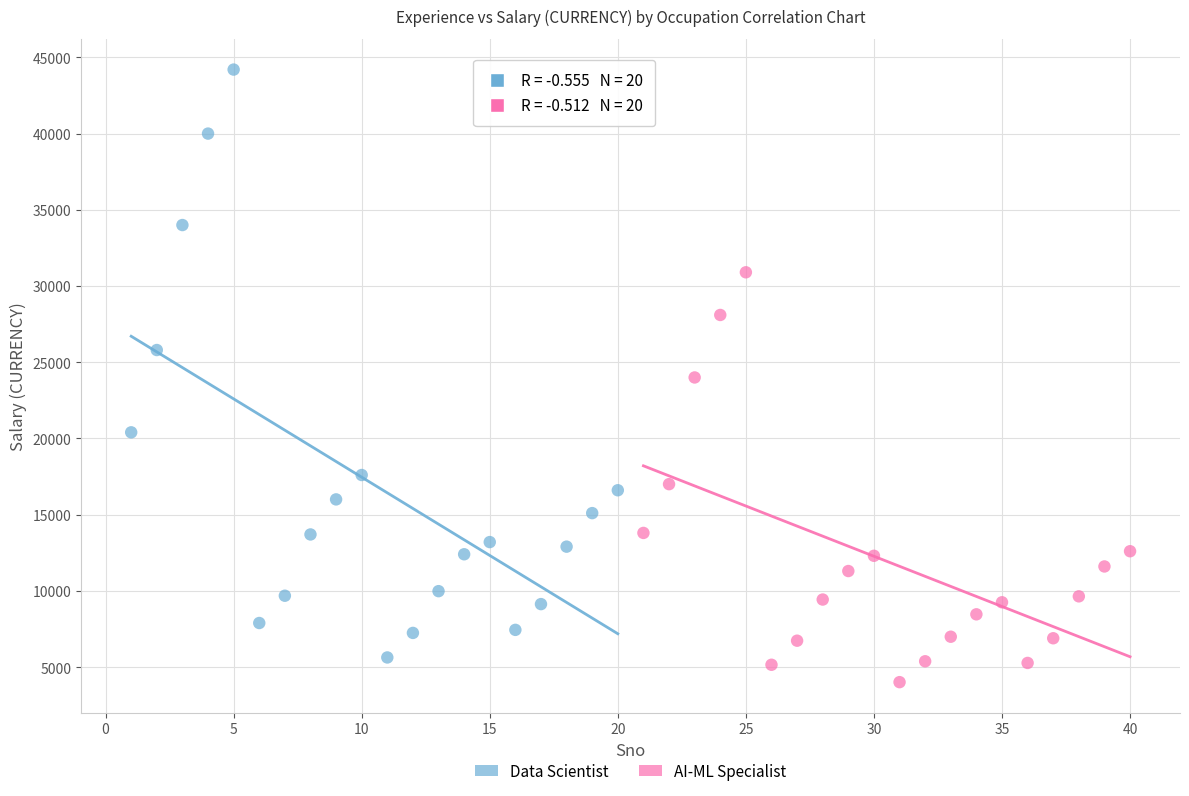

Which series reaches the minimum Y coordinate?

AI-ML Specialist